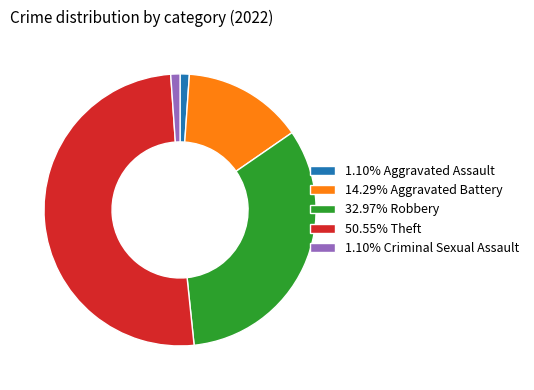

Does 50.55% Theft account for over 50% of the chart?

Yes